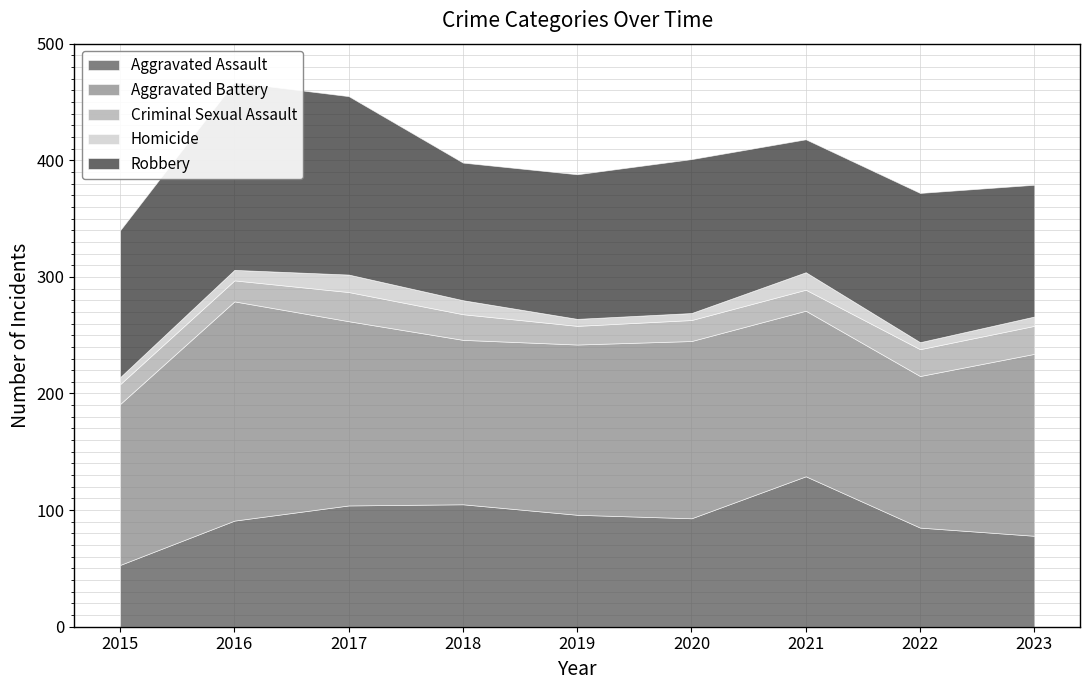

What is the difference between the second highest and minimum values in the Homicide series?

9